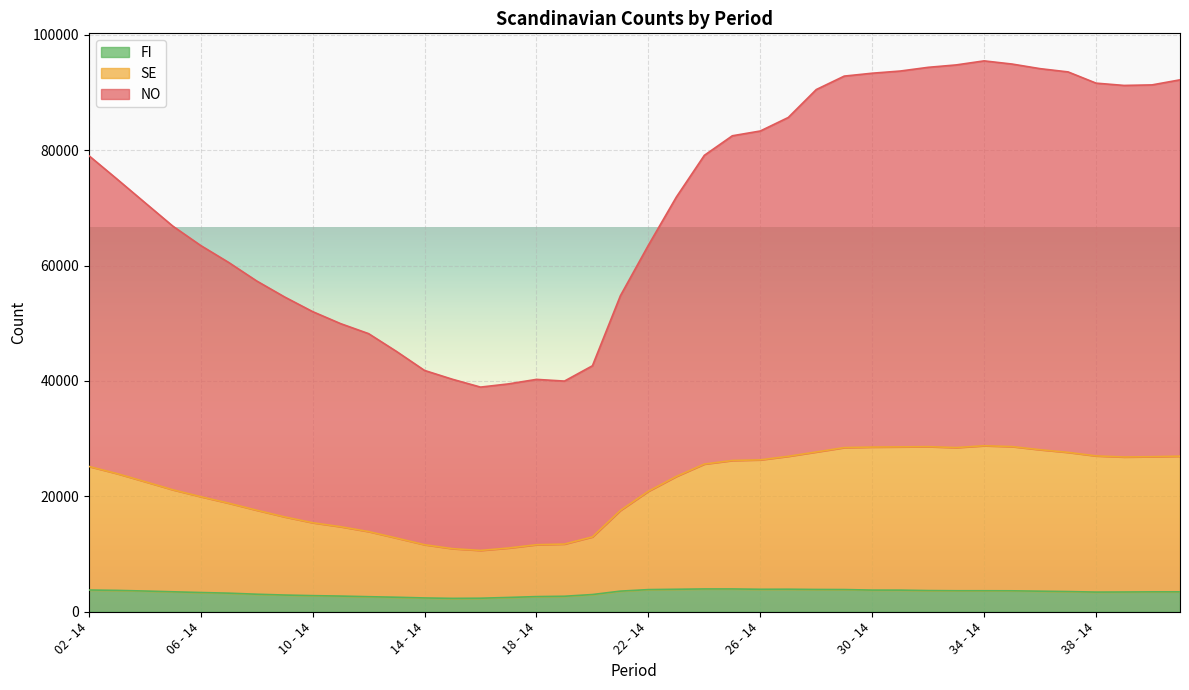

What are all the series names shown in the legend?

FI, SE, NO